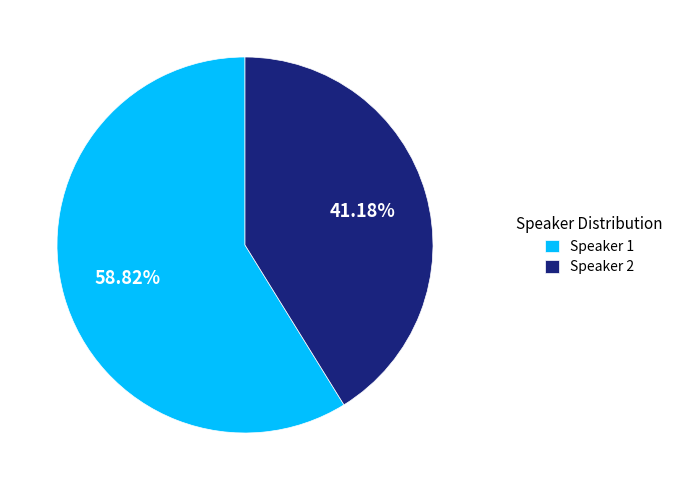

Count the number of slices in the pie.

2